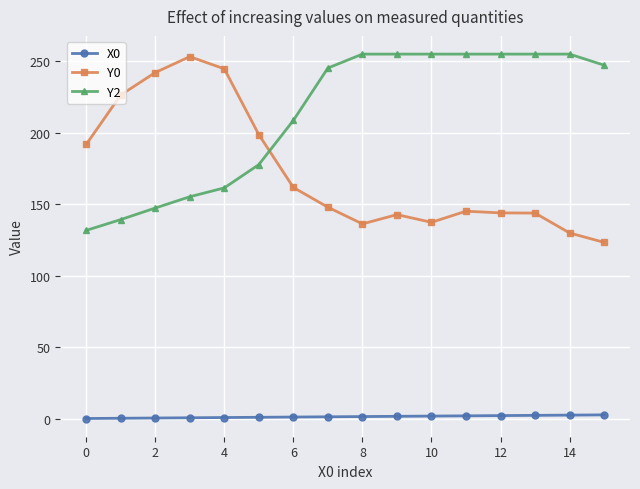

What is the value of the Y0 point at the 14th from the left?

143.8